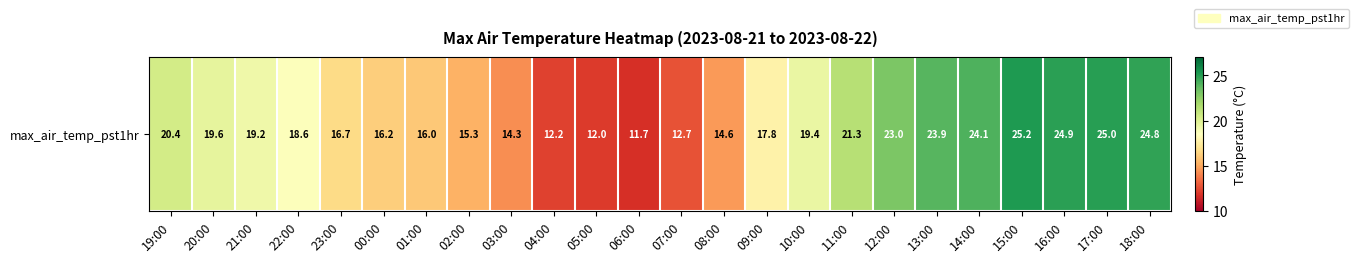

Reading left to right, list all the values displayed in this chart.

19:00=20.4	20:00=19.6	21:00=19.2	22:00=18.6	23:00=16.7	00:00=16.2	01:00=16.0	02:00=15.3	03:00=14.3	04:00=12.2	05:00=12.0	06:00=11.7	07:00=12.7	08:00=14.6	09:00=17.8	10:00=19.4	11:00=21.3	12:00=23.0	13:00=23.9	14:00=24.1	15:00=25.2	16:00=24.9	17:00=25.0	18:00=24.8